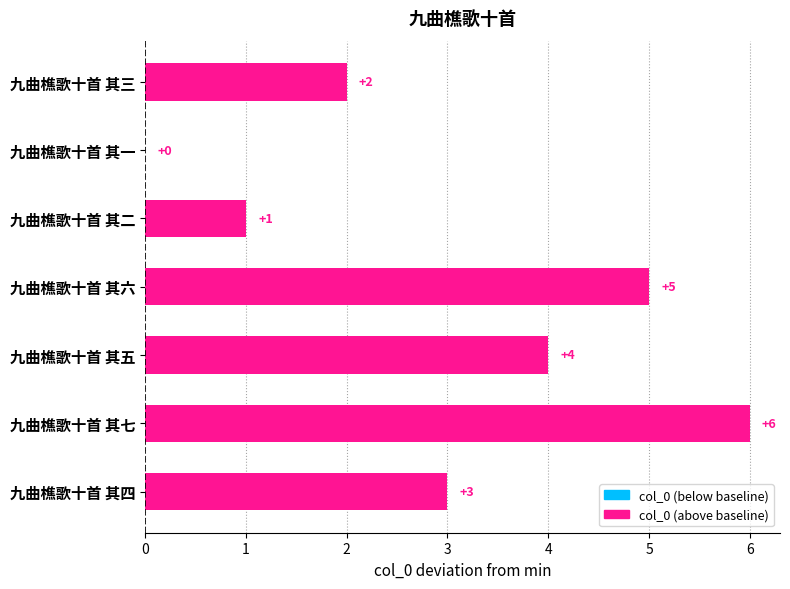

At which label is the value closest to 3?

九曲樵歌十首 其四